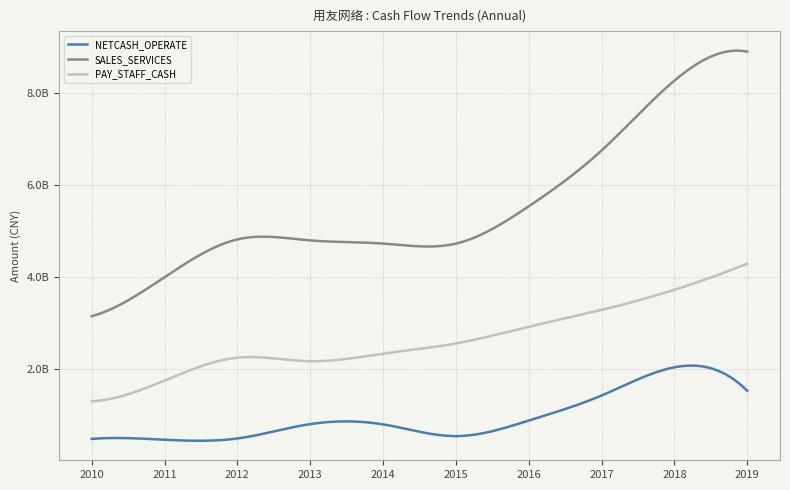

Does the chart display data point markers on the line(s)?

No